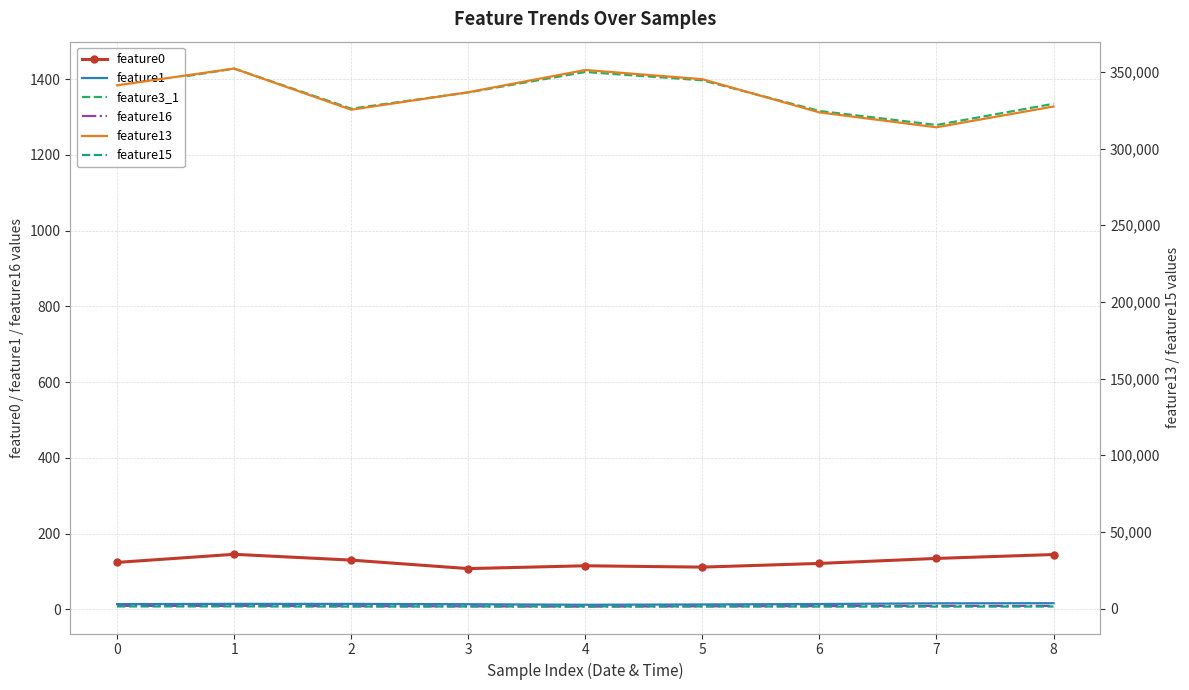

True or false: feature1 and feature0 cross at least once.

False